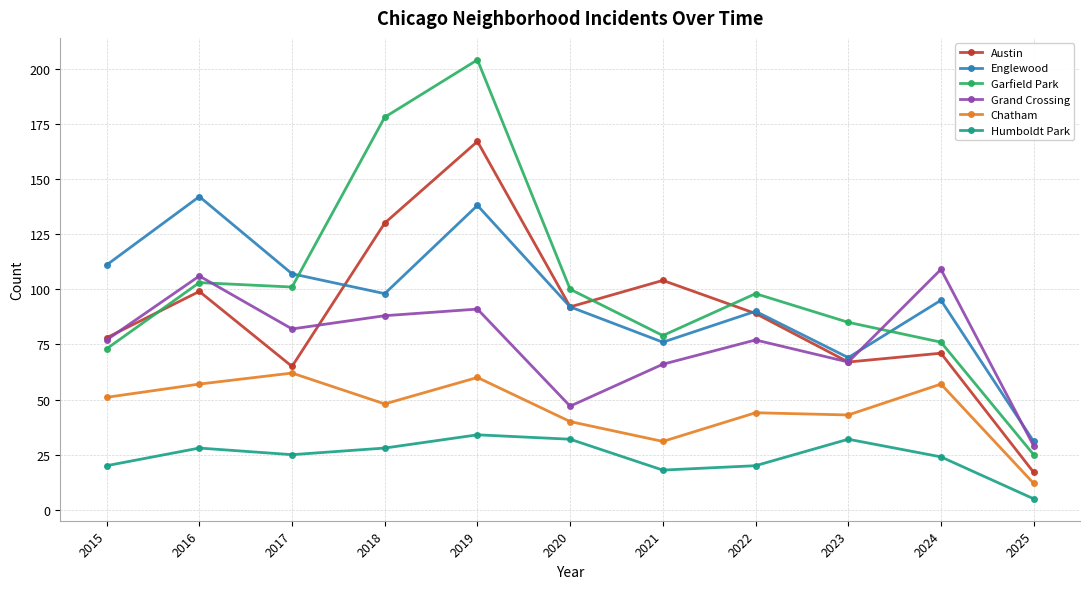

The value of Humboldt Park at 2018 is 15. True or false?

False